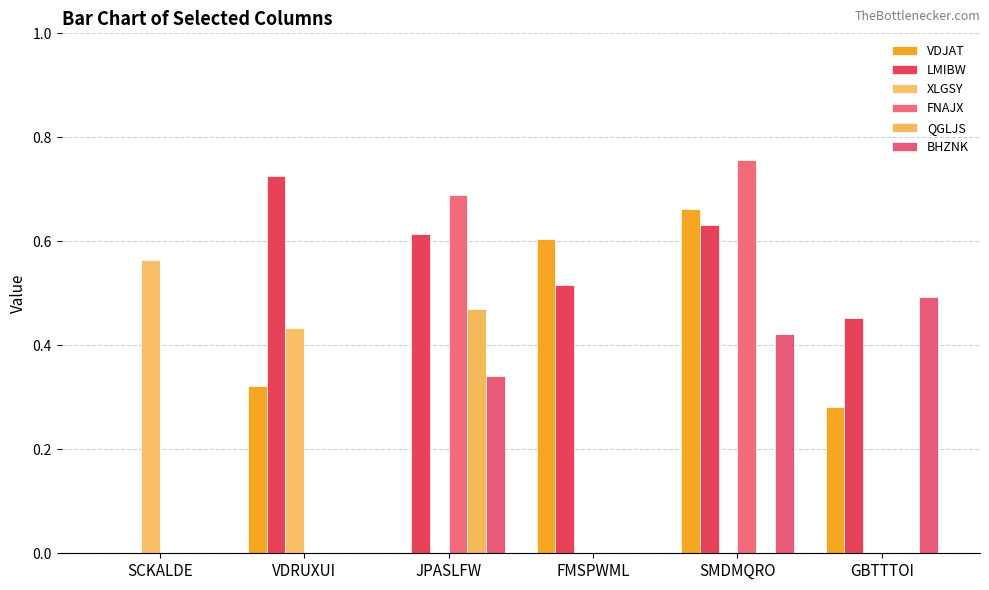

How many categories are shown in the chart?

6